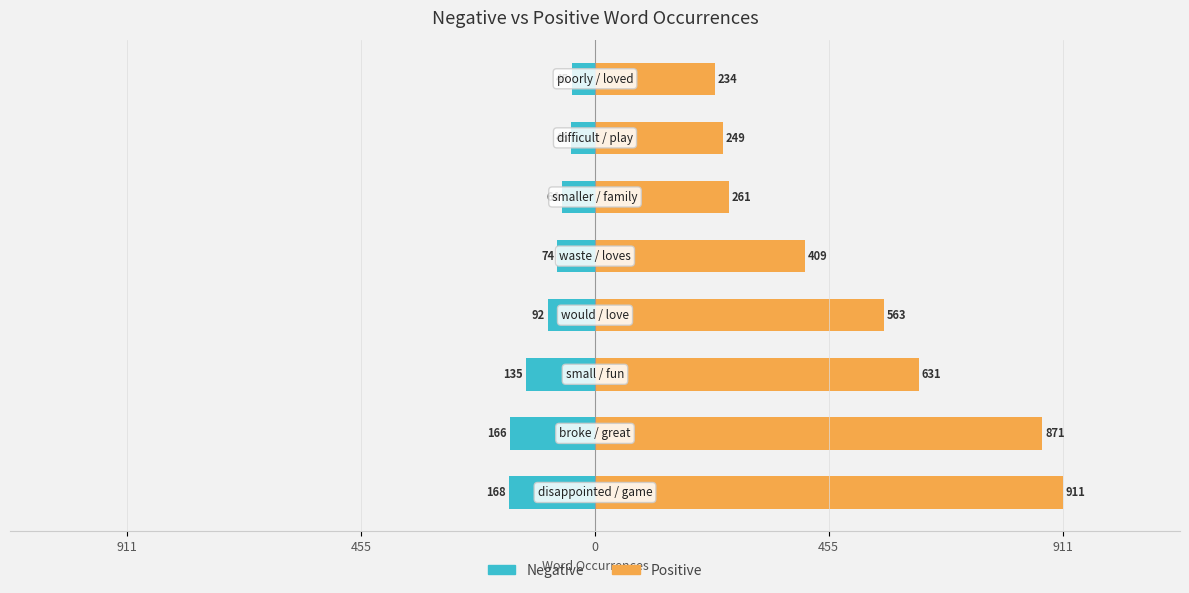

How many groups of bars are there?

8